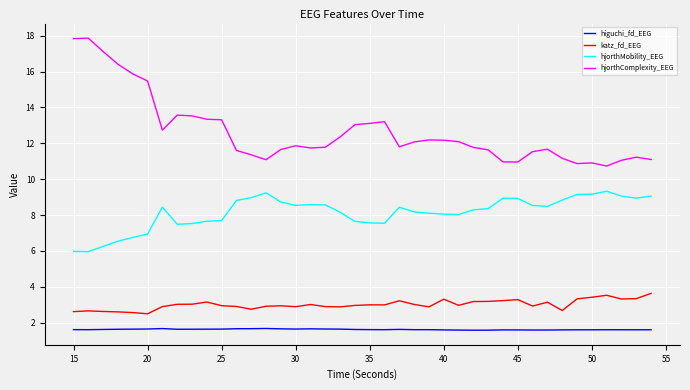

What is the sum of all higuchi_fd_EEG values?

64.8